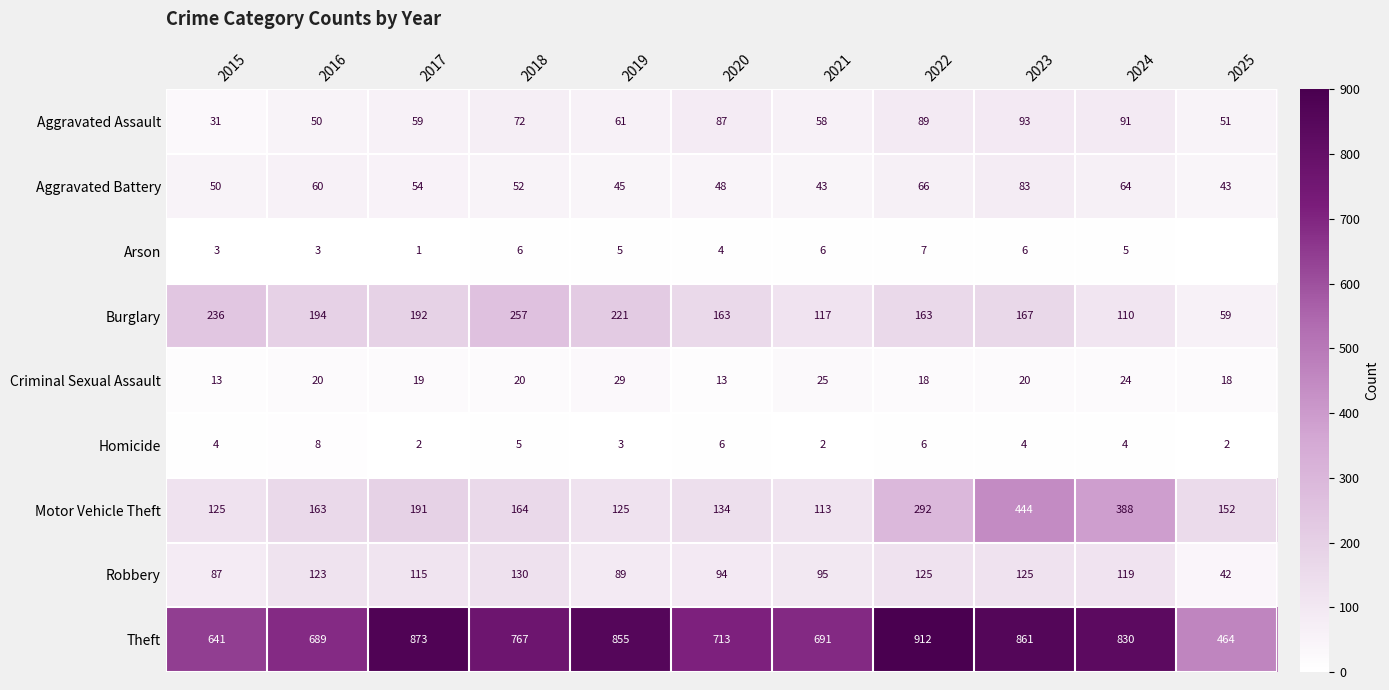

At 2018, list the series in order from smallest to largest.

Homicide, Arson, Criminal Sexual Assault, Aggravated Battery, Aggravated Assault, Robbery, Motor Vehicle Theft, Burglary, Theft